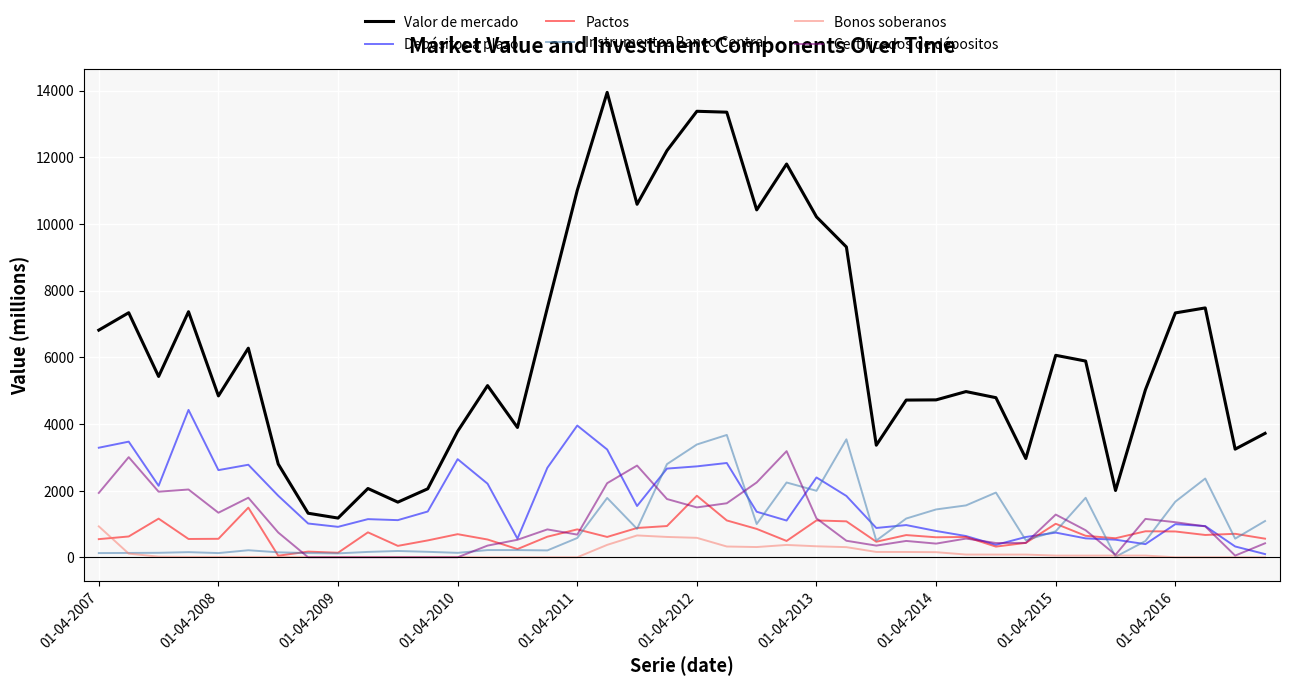

Which series has the largest total across all categories?

Valor de mercado